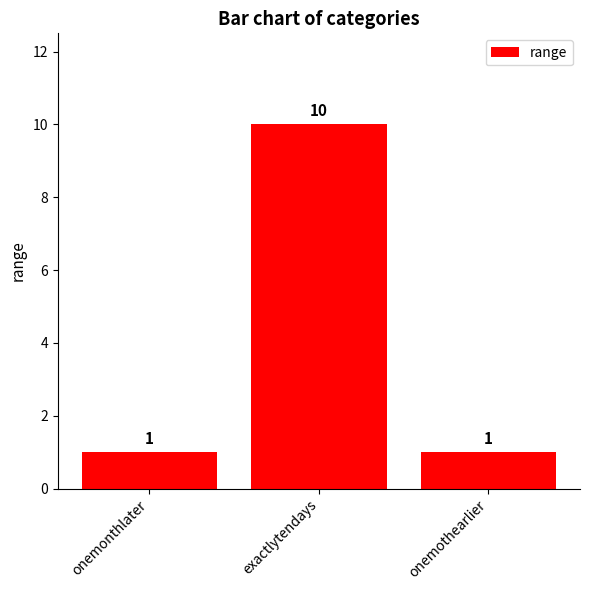

The value at onemothearlier is 0. True or false?

False